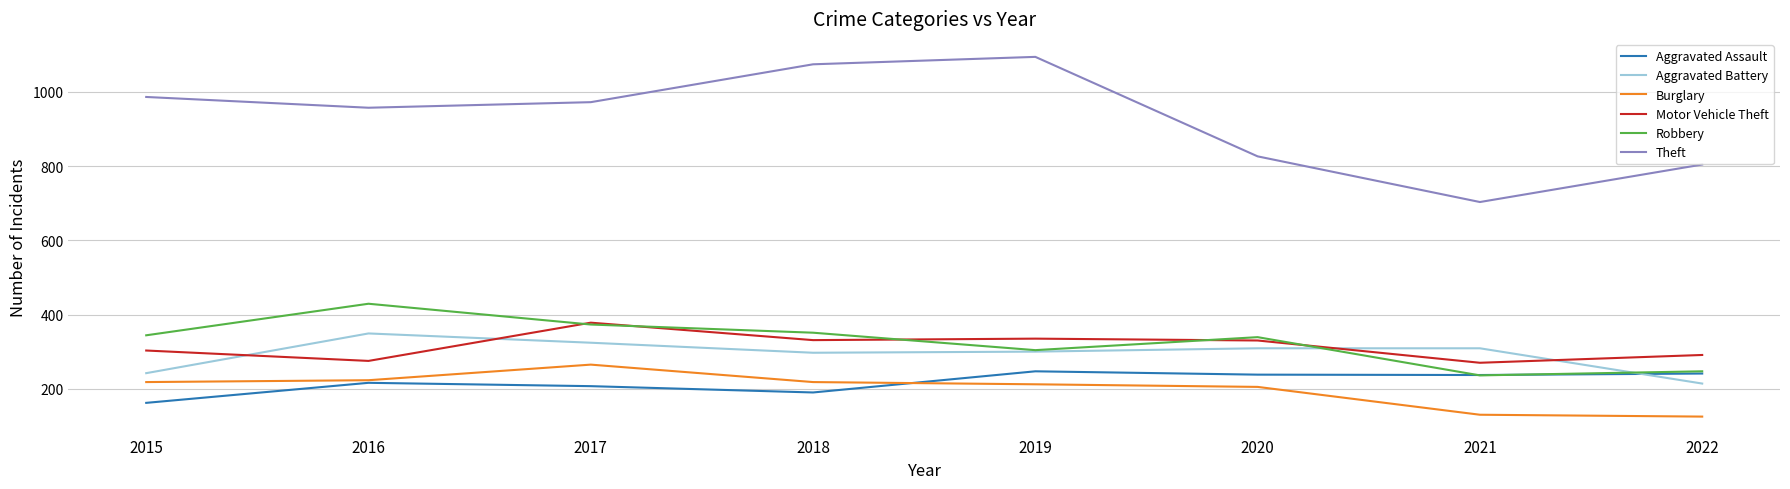

What is the minimum value shown in the chart?

125